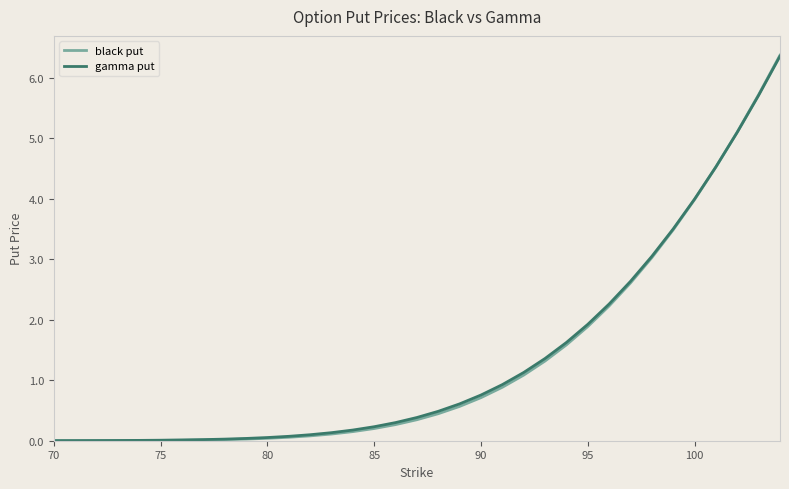

Which series has the largest range (max minus min)?

black put